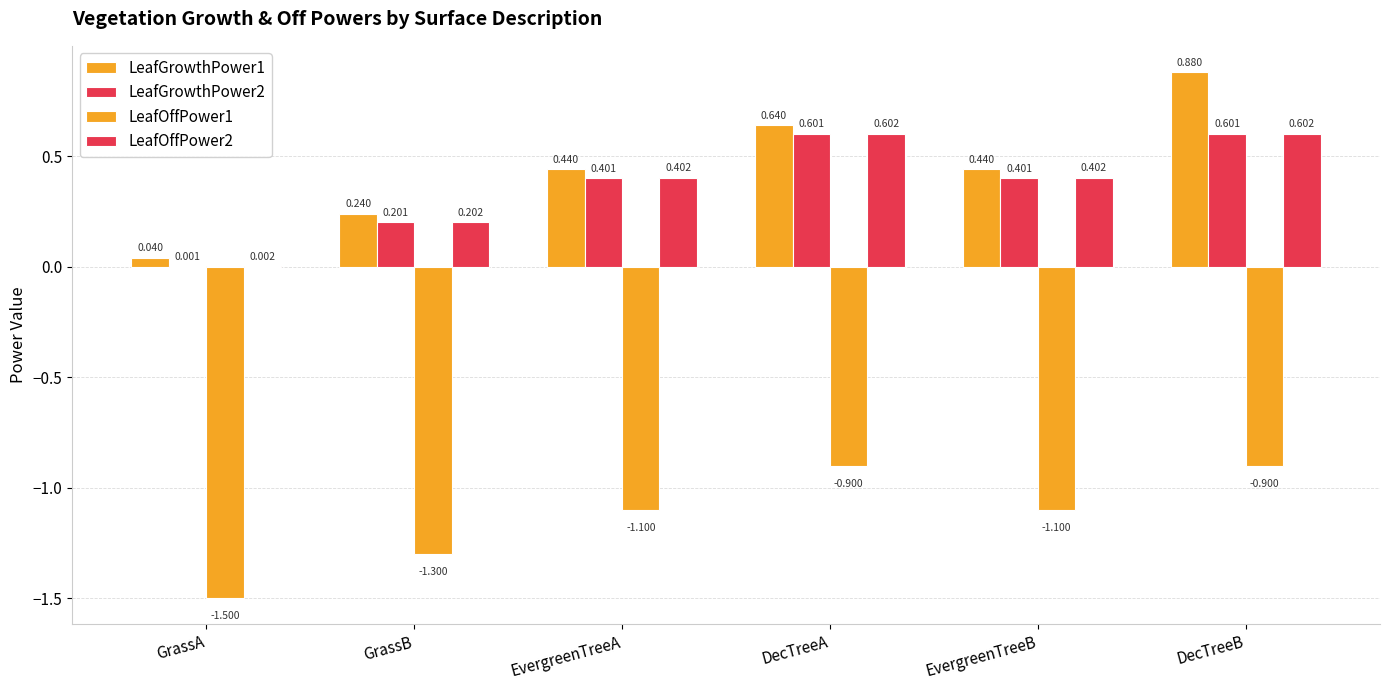

The value of LeafOffPower1 at GrassA is -1.5. True or false?

True